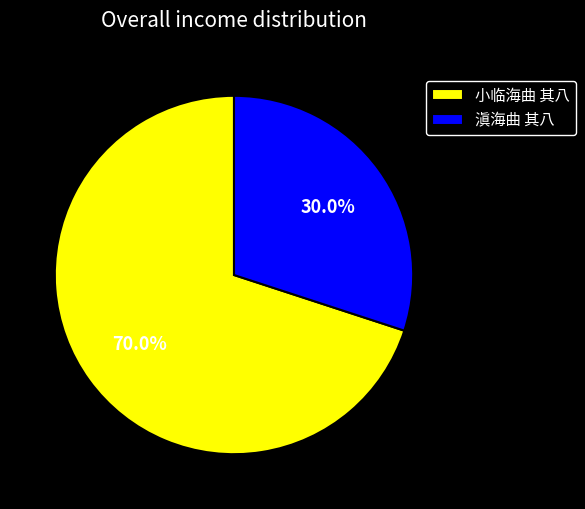

Is it true that 小临海曲 其八 is 56% of the pie?

False